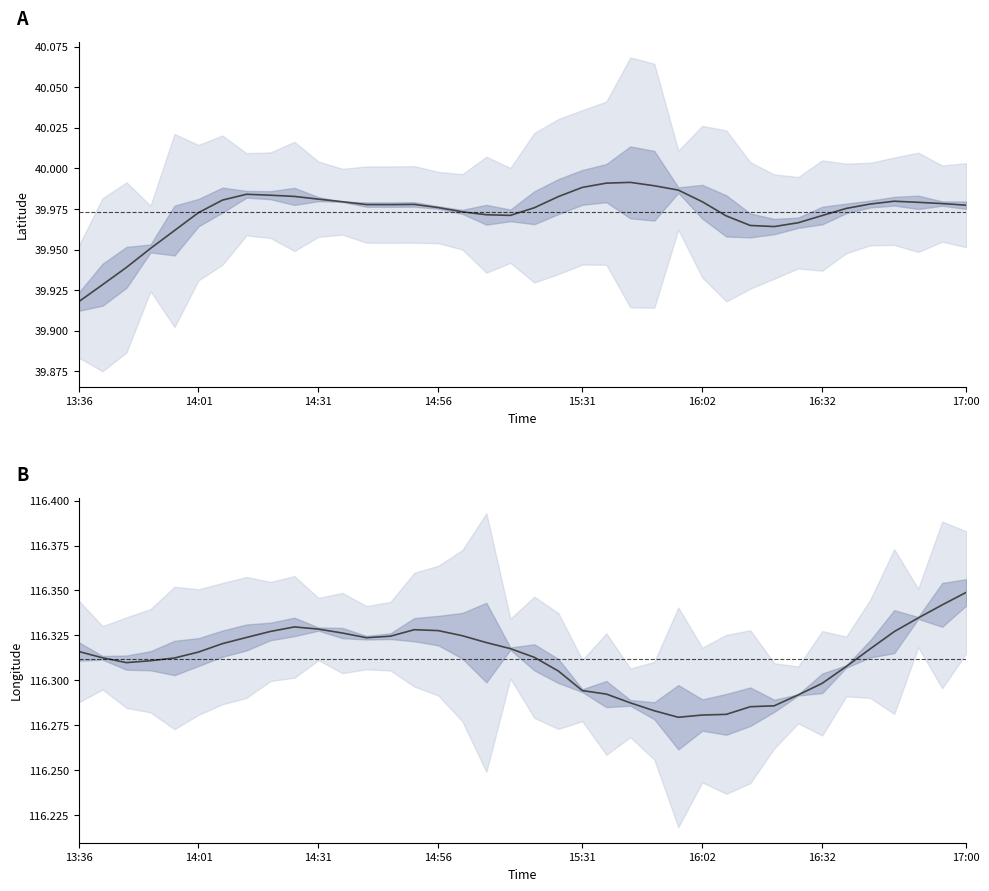

Which series changed the most between 14:56 and 15?

lat